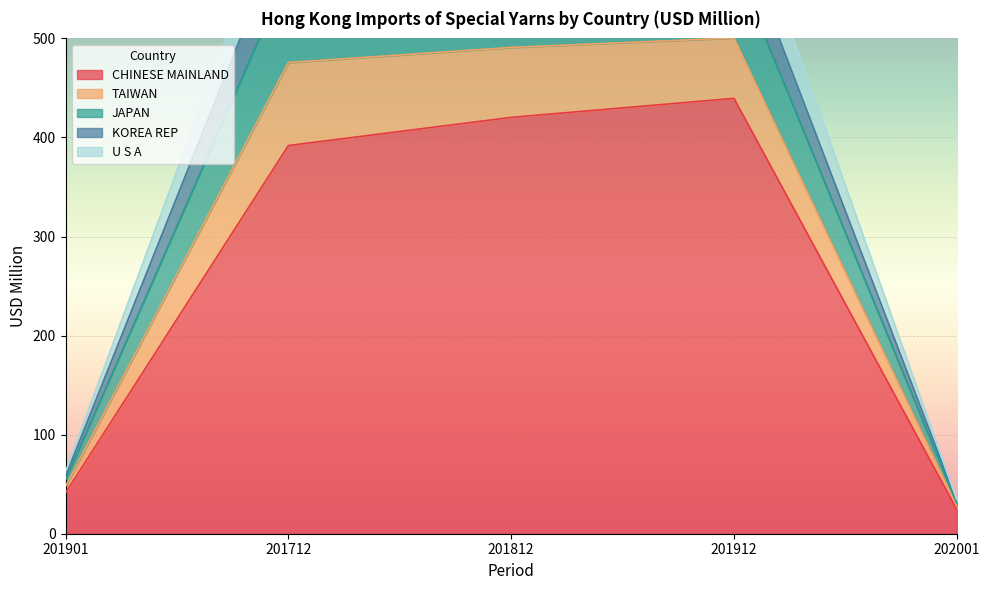

True or false: CHINESE MAINLAND and U S A cross at least once.

False